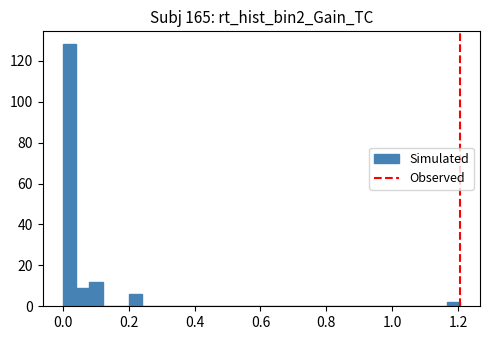

Read against the x-axis, roughly where is the centre of the tallest bar?

0.02